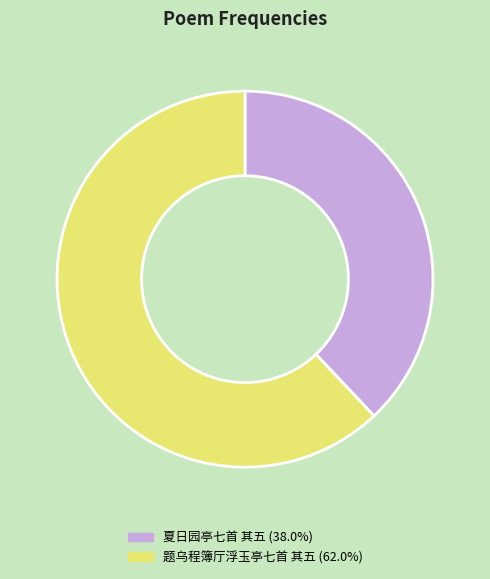

What is the majority slice?

题乌程簿厅浮玉亭七首 其五